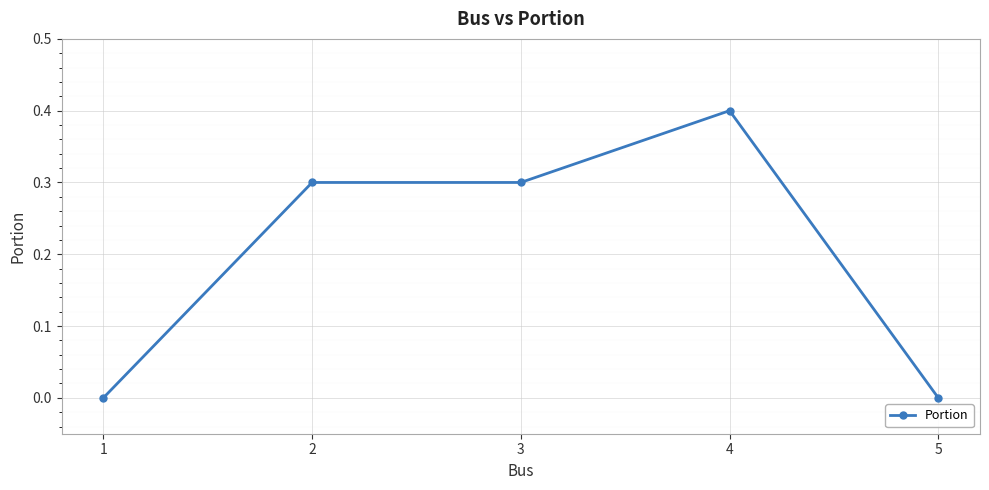

Which category has the highest value across all series?

4